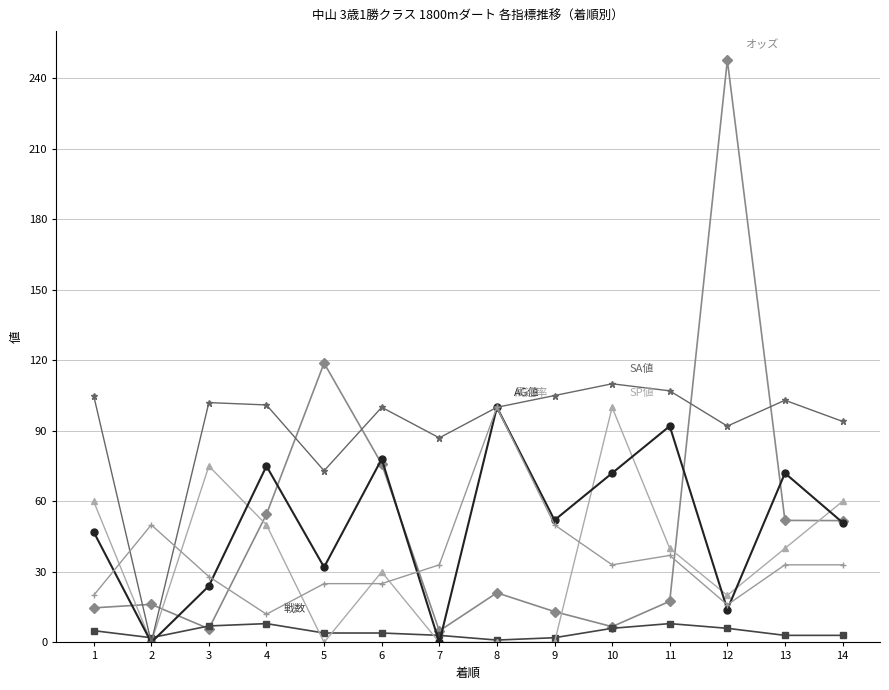

Which category has the highest value across all series?

12